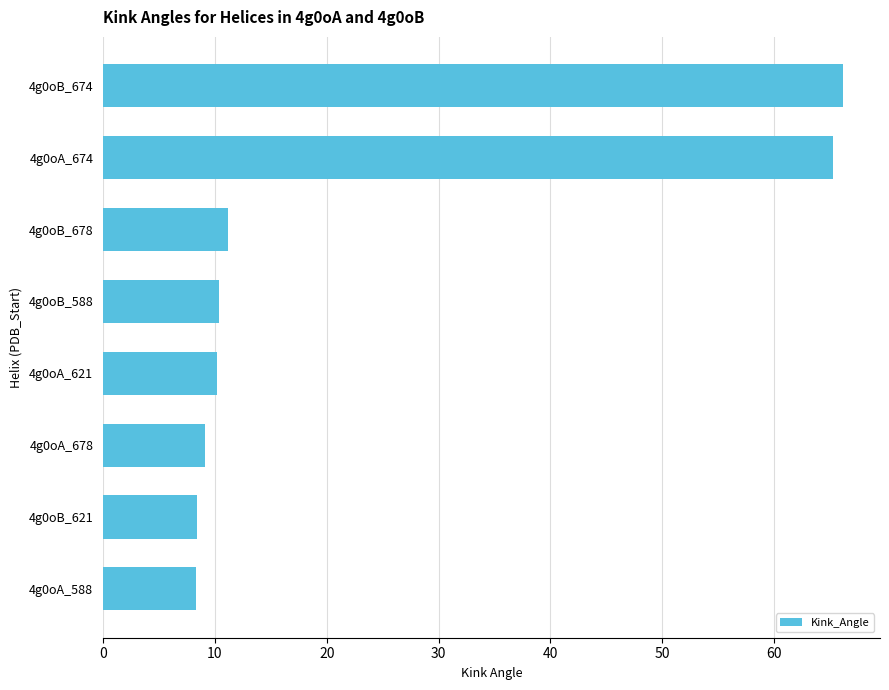

What is the sum of the values at 4g0oB_588 and 4g0oB_674?

76.6